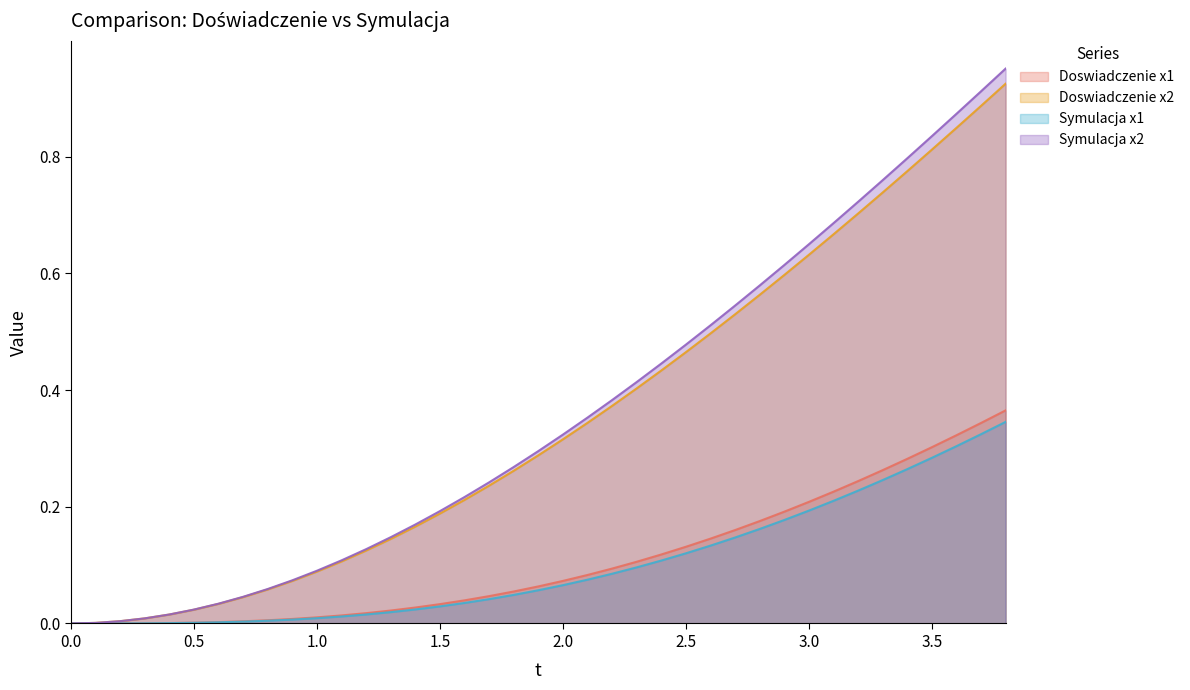

True or false: Symulacja x1 and Doswiadczenie x2 cross at least once.

False